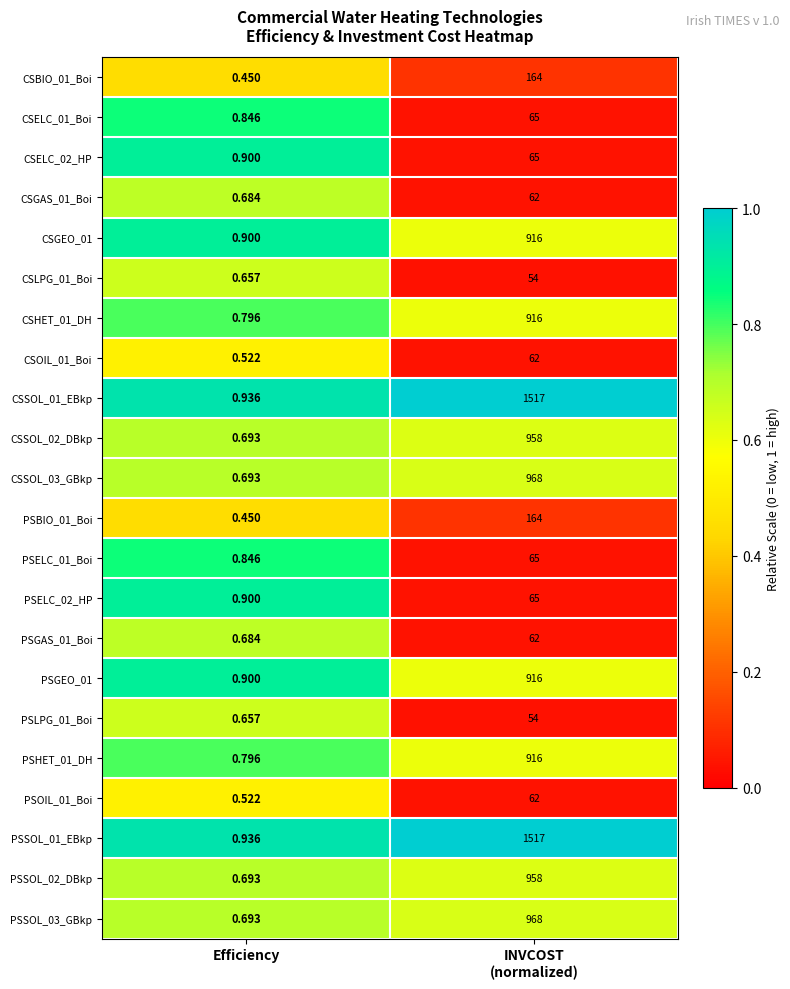

Which category has the lowest value in the PSELC_02_HP series?

Efficiency